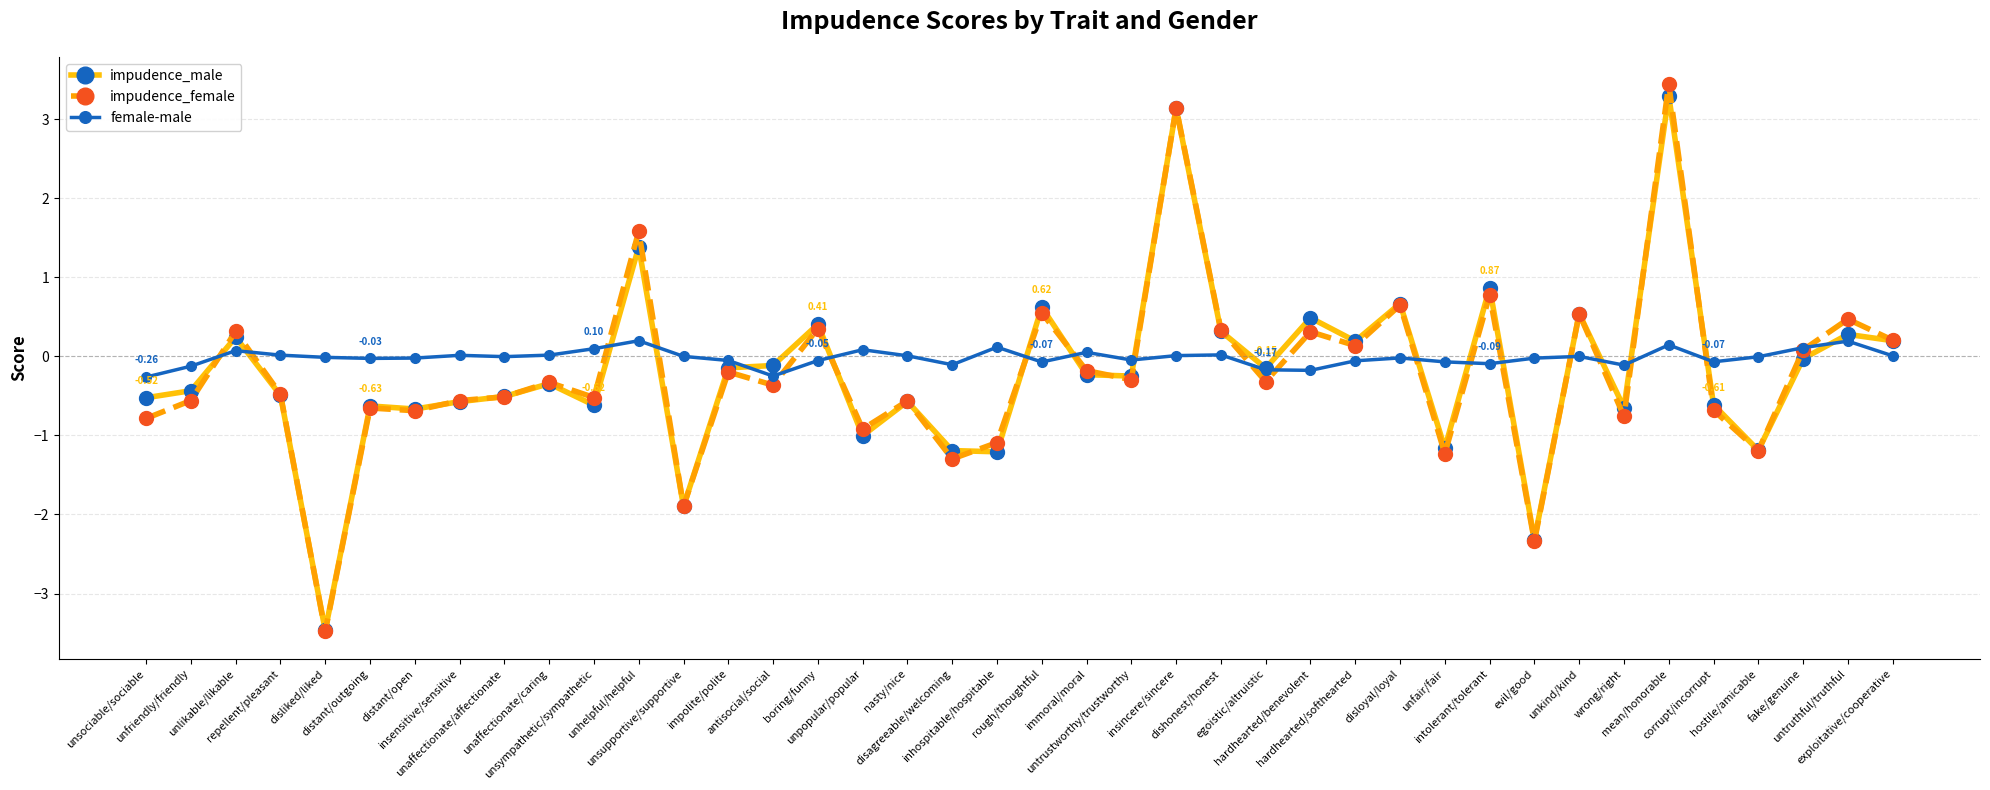

Which series has the largest total across all categories?

female-male